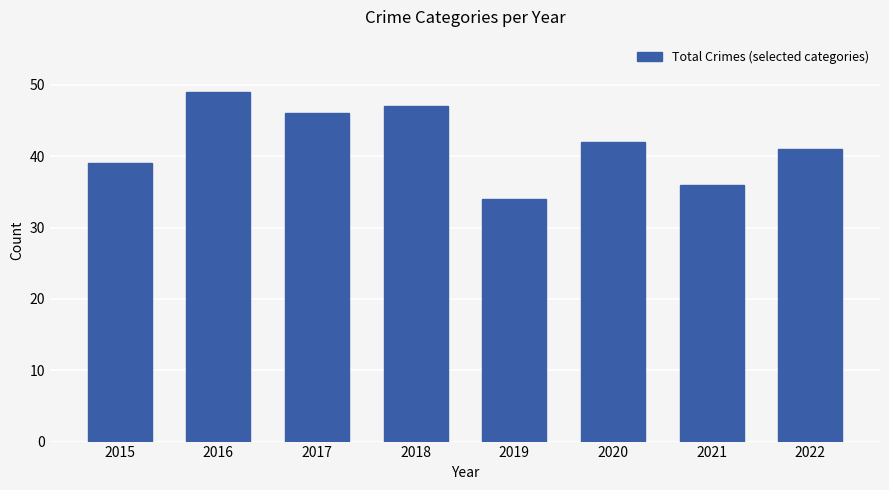

Rank the categories by value from highest to lowest.

2016, 2018, 2017, 2020, 2022, 2015, 2021, 2019